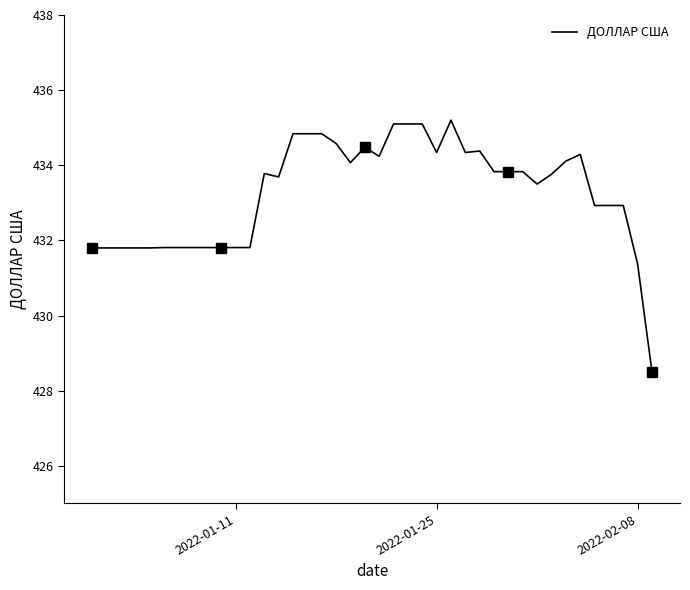

How many data points are above 433?

23